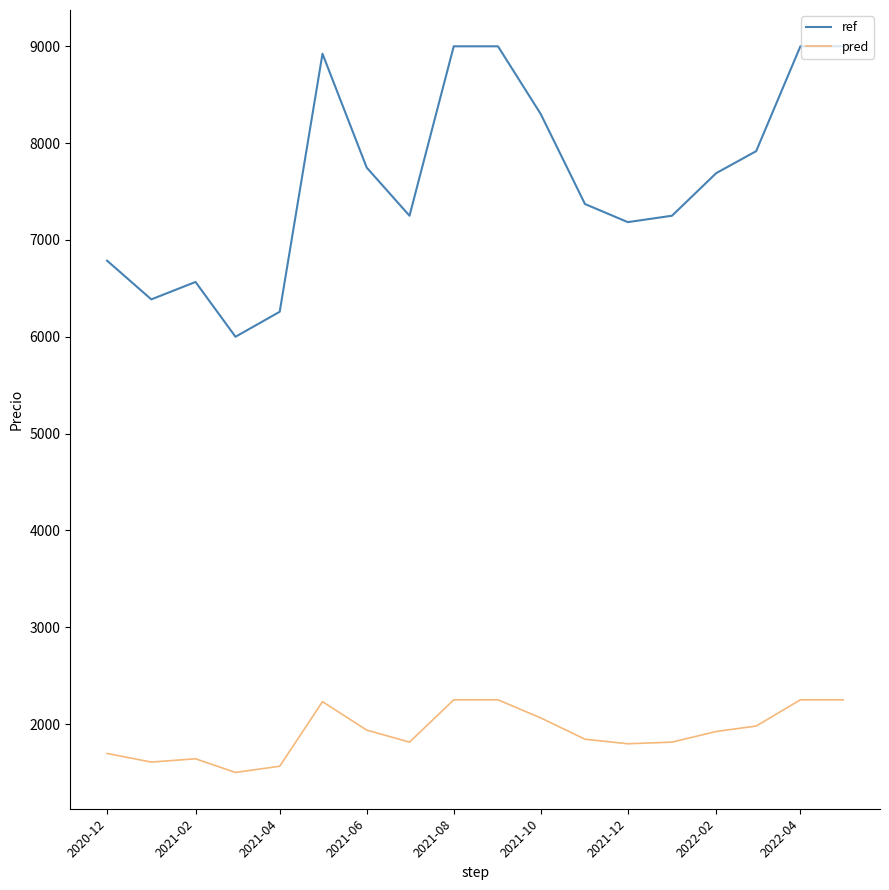

What is the smallest value displayed?

1500